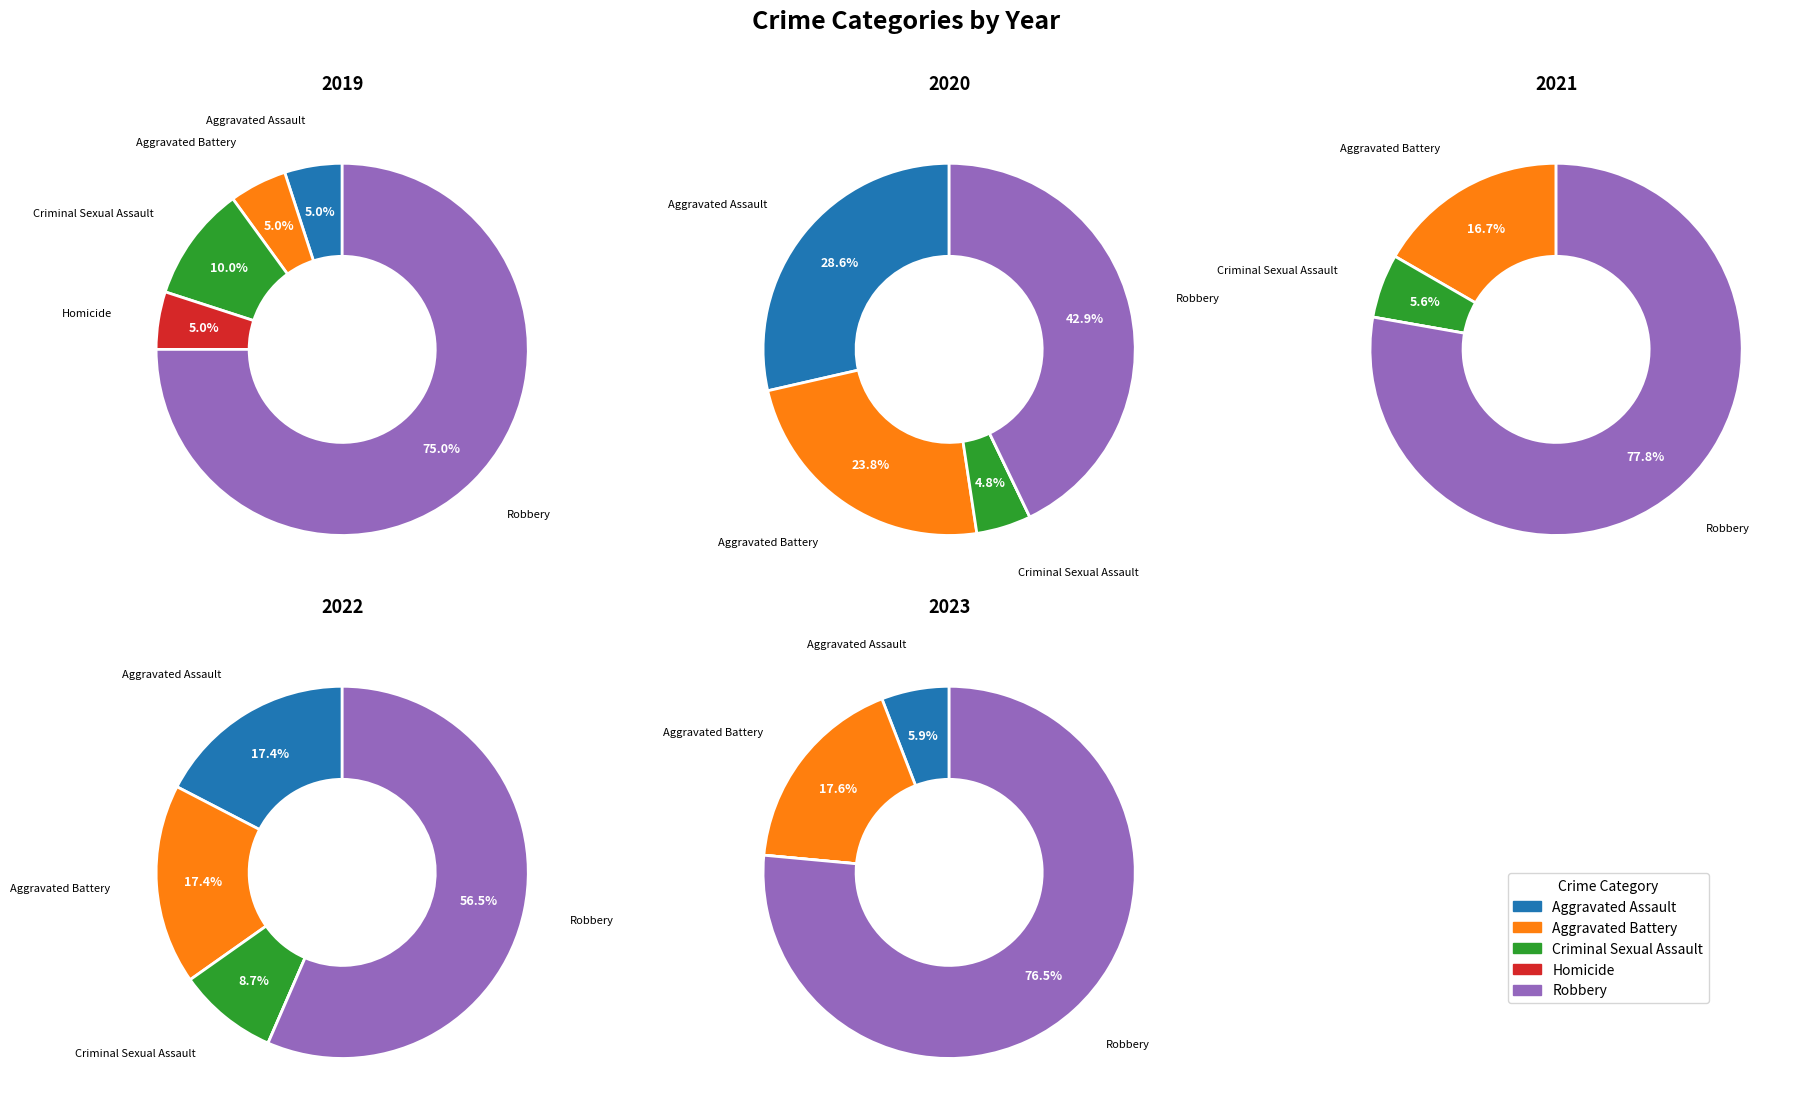

To the nearest percent, what is the difference between the values_2021 and values_2019 slice percentages?

5%